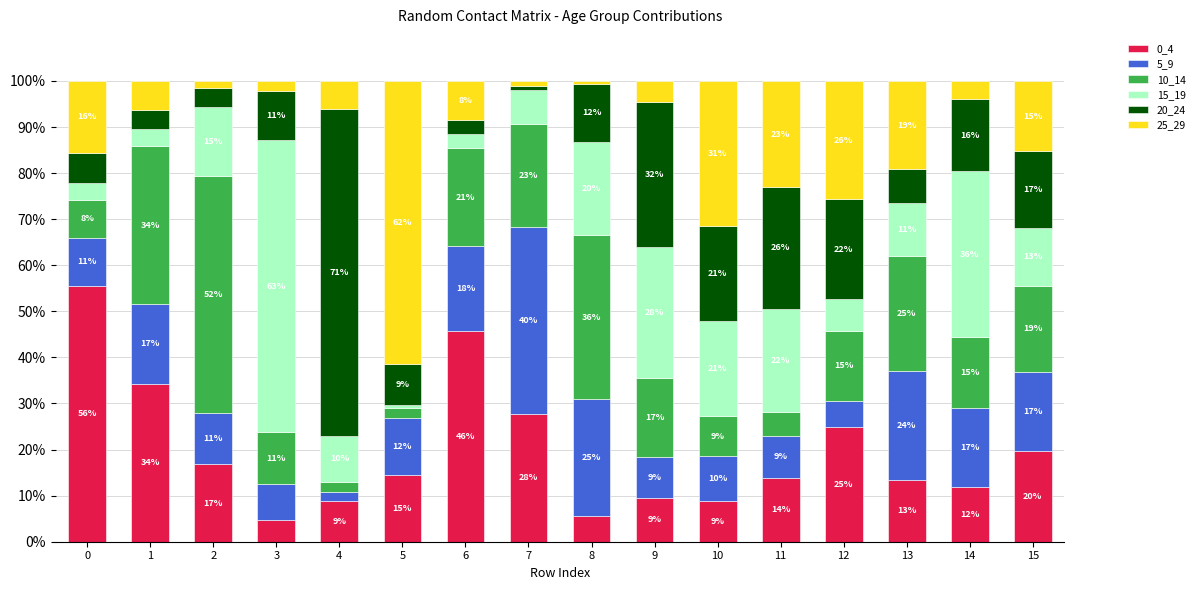

What is the sum of the 5_9 values at 2 and 0?

21.7